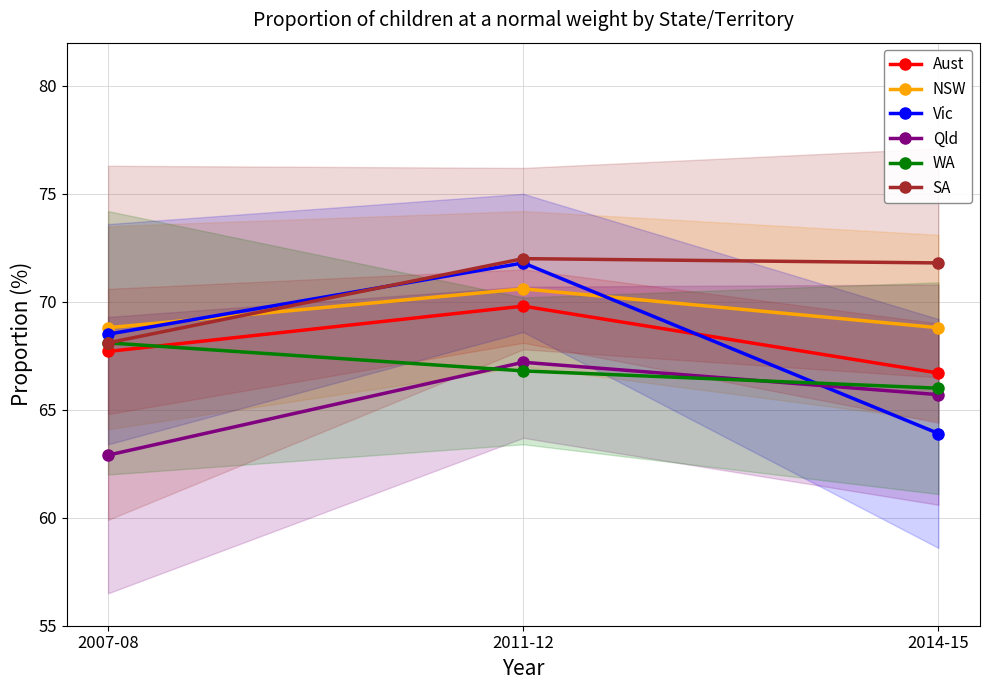

At which category does the chart reach its minimum across all series?

2007-08